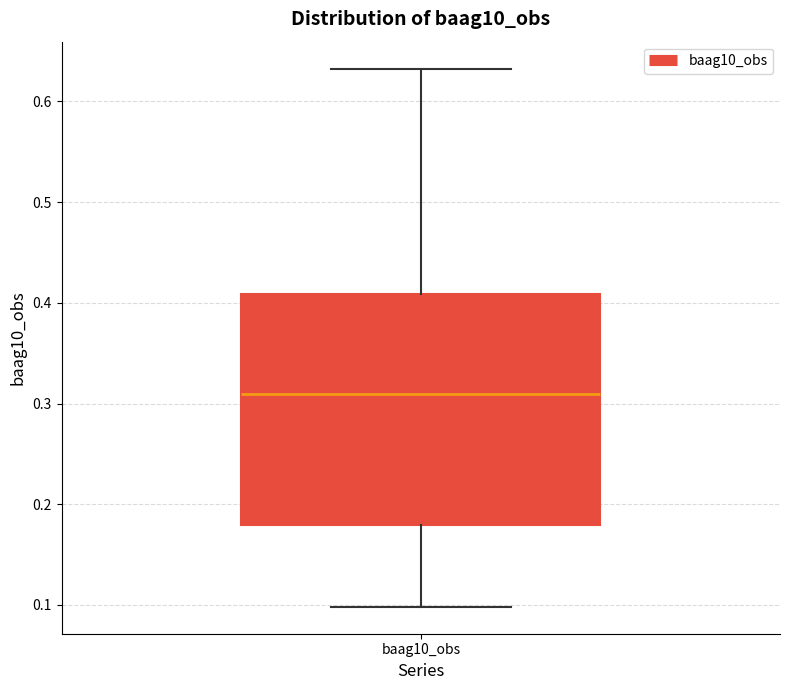

Transcribe this box plot: give where the median line is, the range the box spans, and where the two whiskers end, as read against the y-axis. The values are not printed on the chart, so give them approximately, as read against the axis.

median 0.31, box 0.18 to 0.41, whiskers 0.10 to 0.63